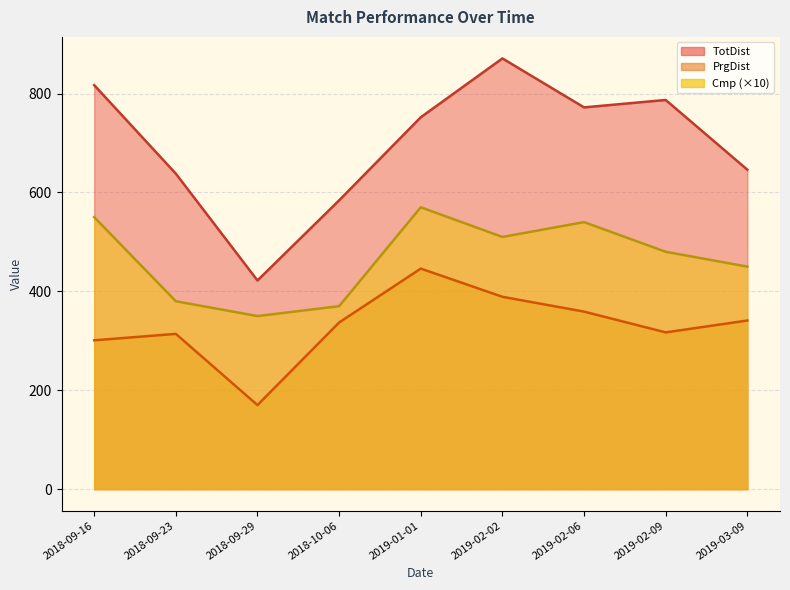

What is the average value of the Cmp series?

467